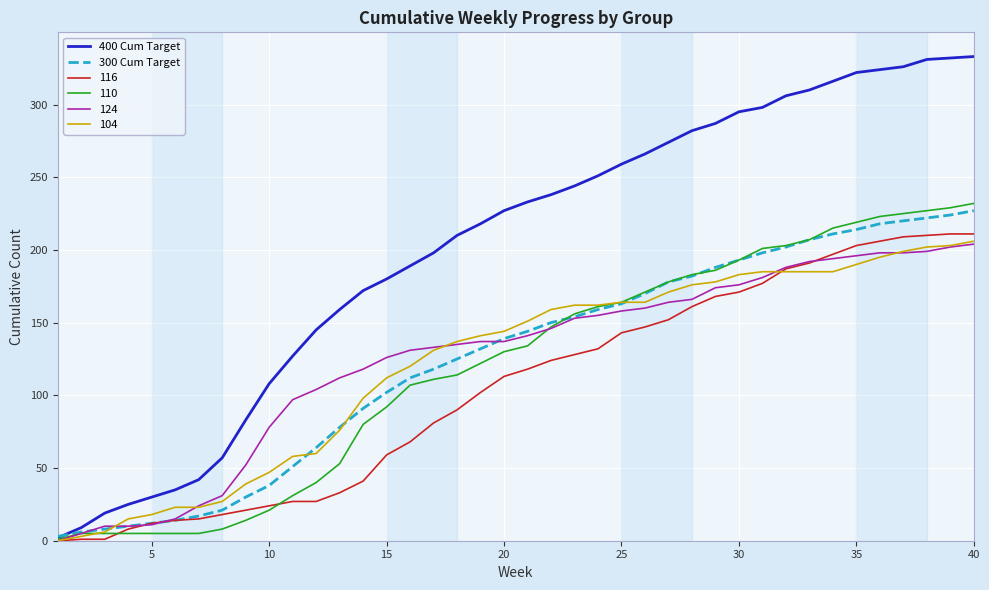

Which series has the largest total across all categories?

400 Cum Target